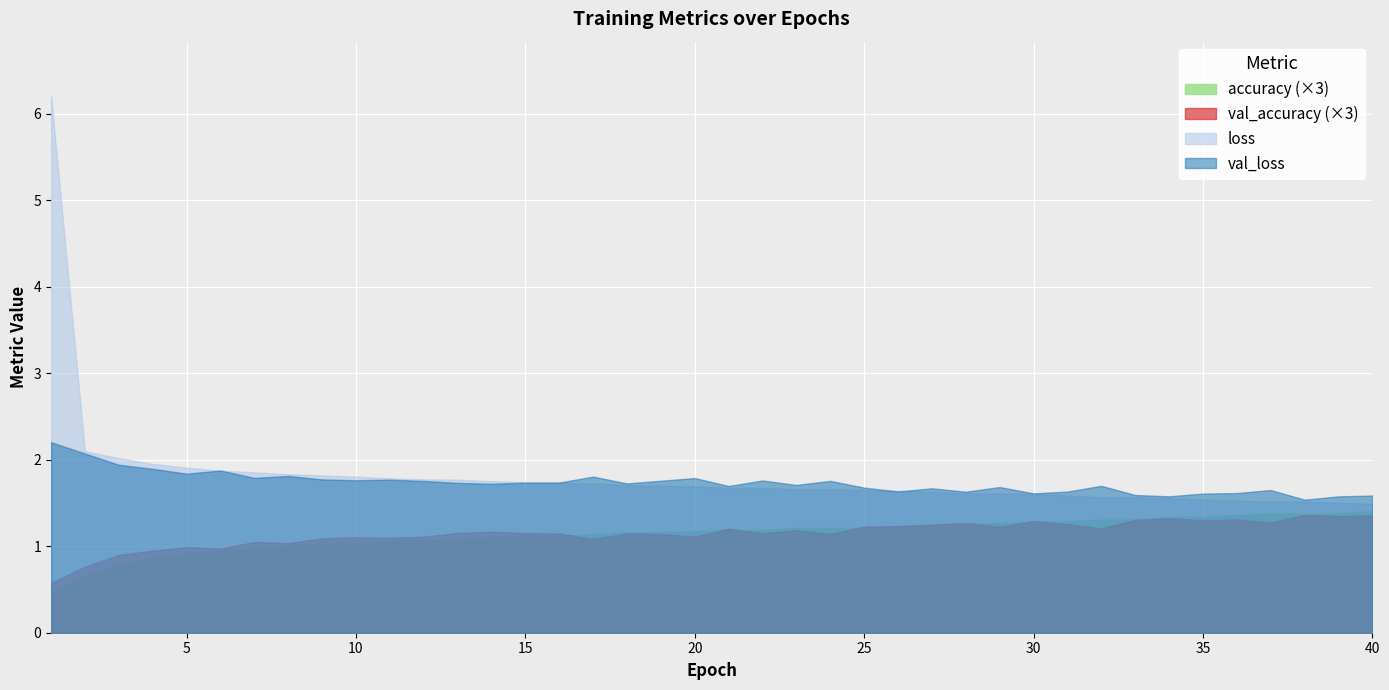

How many interior local peaks does the loss series have?

3